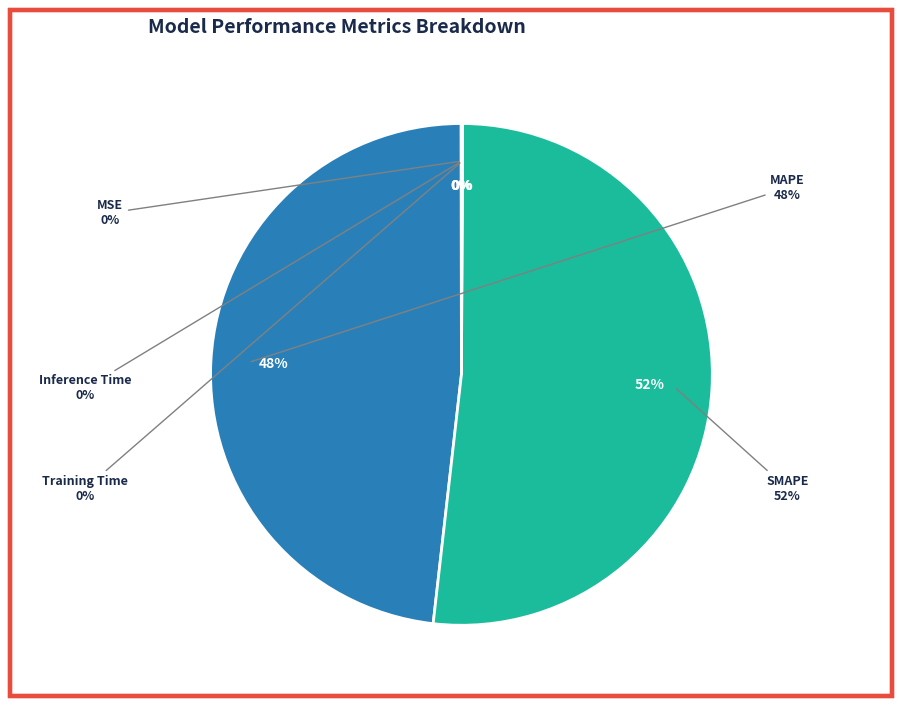

Is the sum of MSE and MAPE greater than half?

No